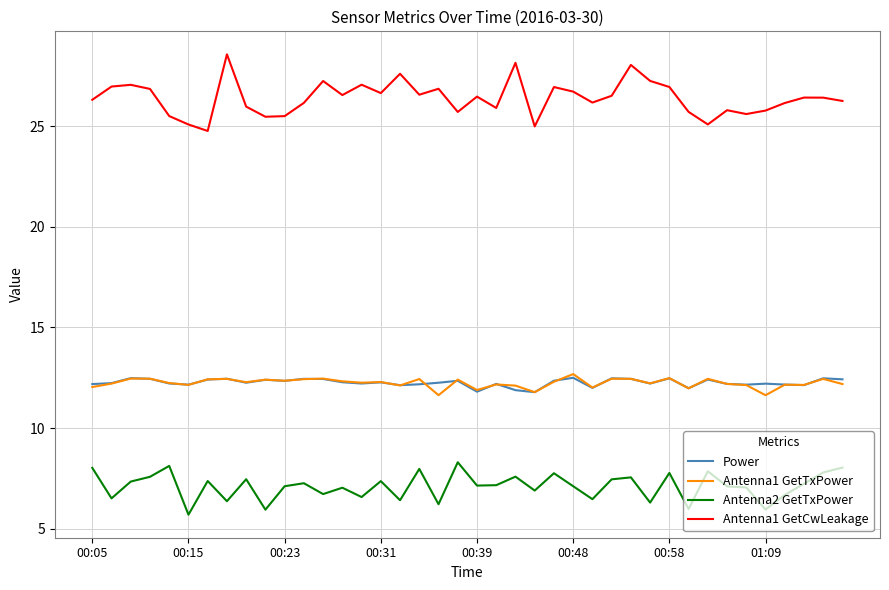

True or false: Antenna2 GetTxPower and Antenna1 GetCwLeakage intersect in this chart.

False